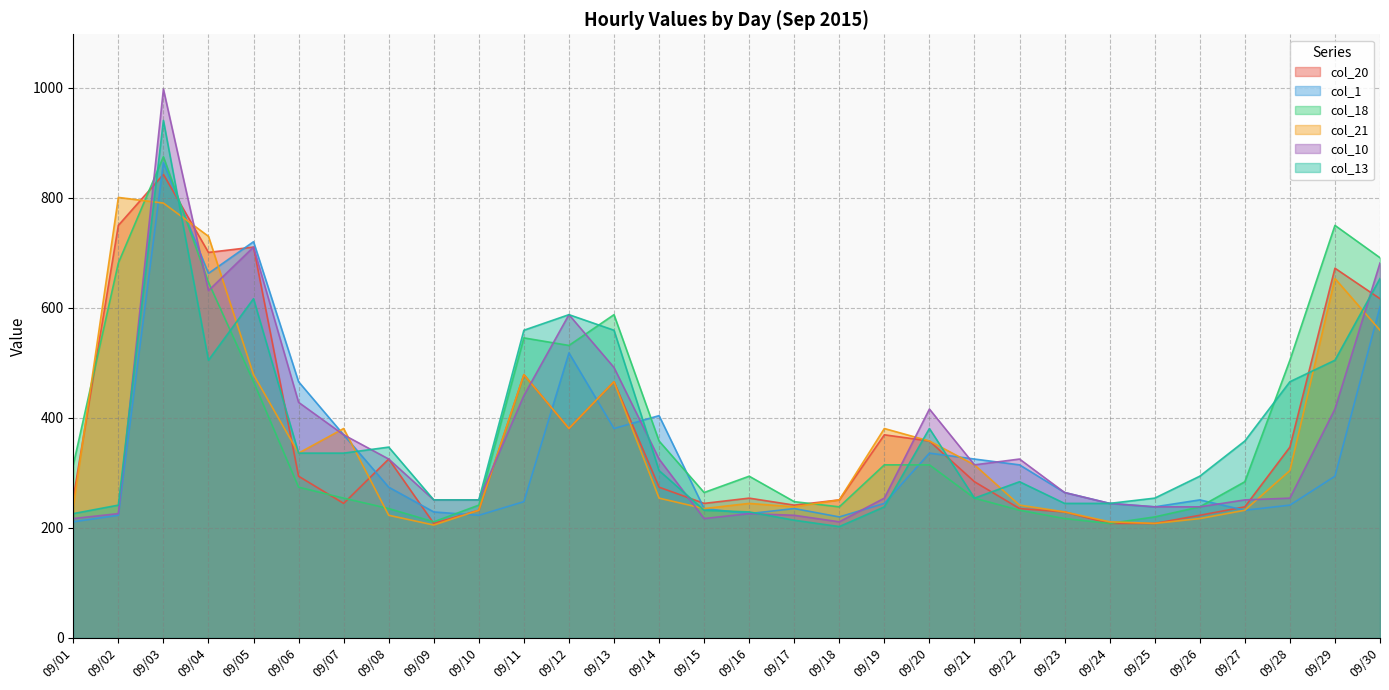

Rank the series by their maximum value, from highest to lowest.

col_10, col_13, col_18, col_1, col_20, col_21